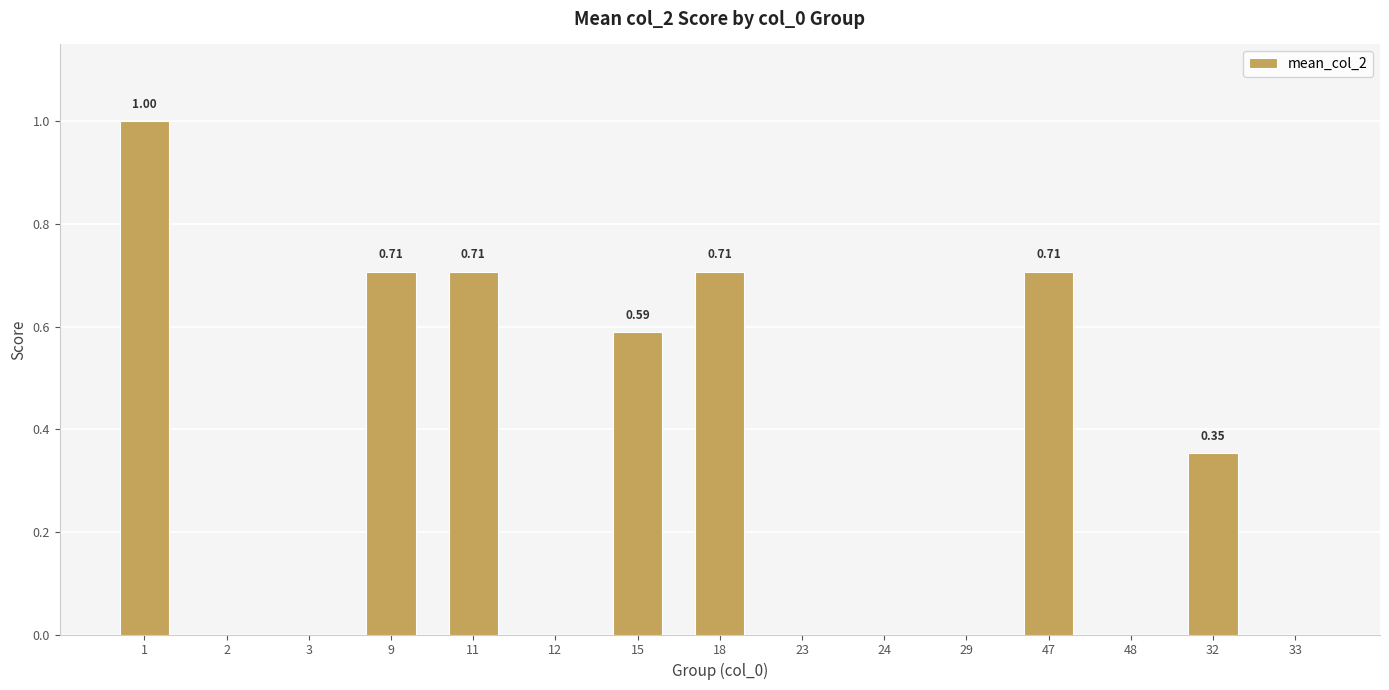

What is the sum of all values?

4.8